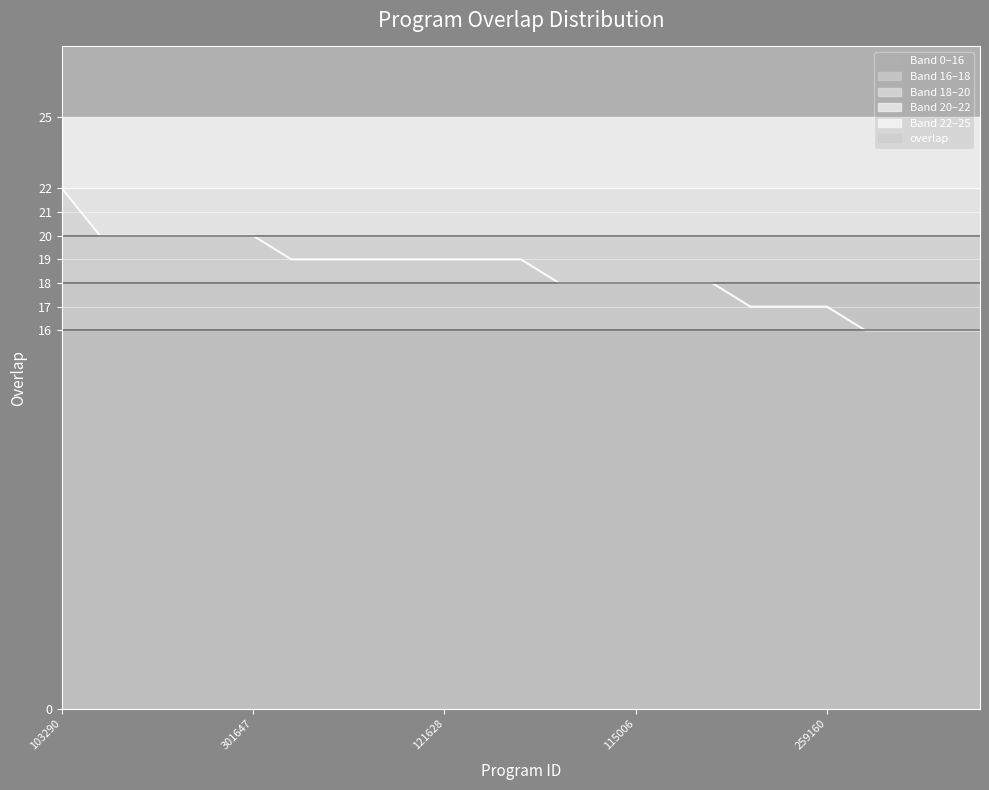

What is the difference between the second highest and second lowest values?

4